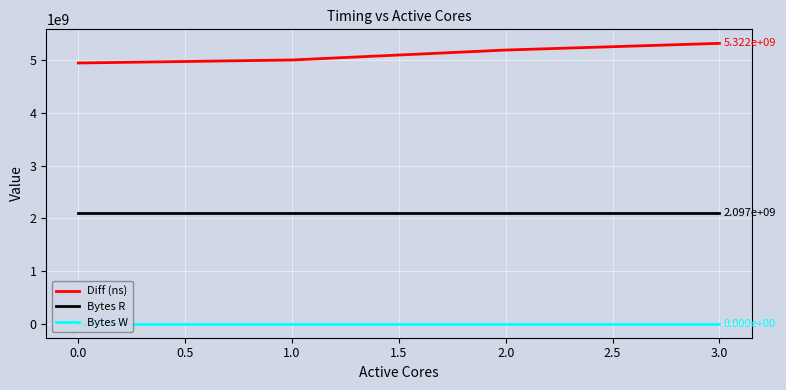

What is the greatest value displayed?

5322003880